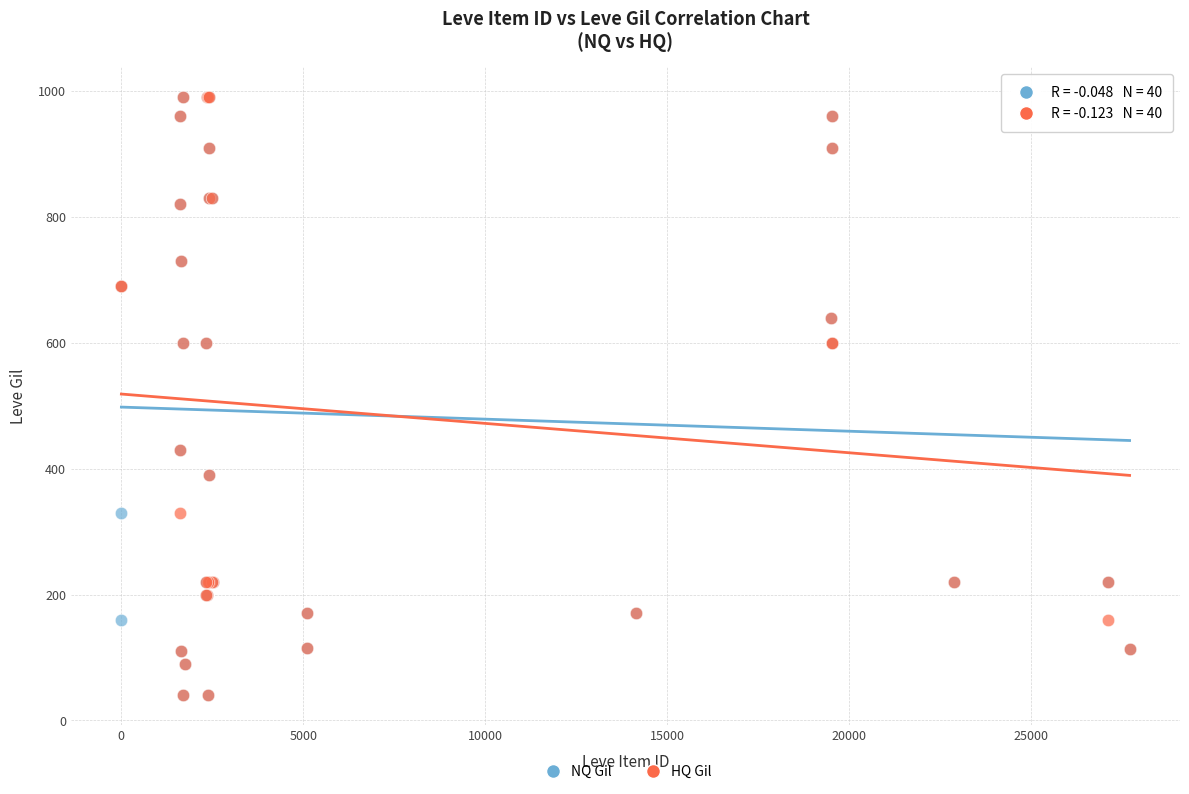

What are all the series names shown in the legend?

NQ Gil, HQ Gil